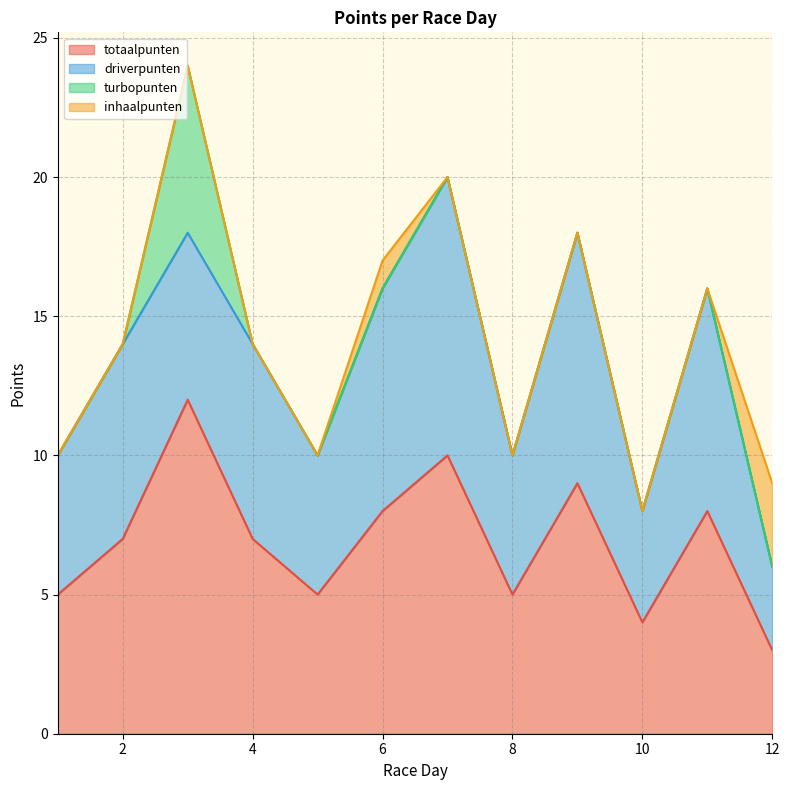

What are all the series names shown in the legend?

totaalpunten, driverpunten, turbopunten, inhaalpunten